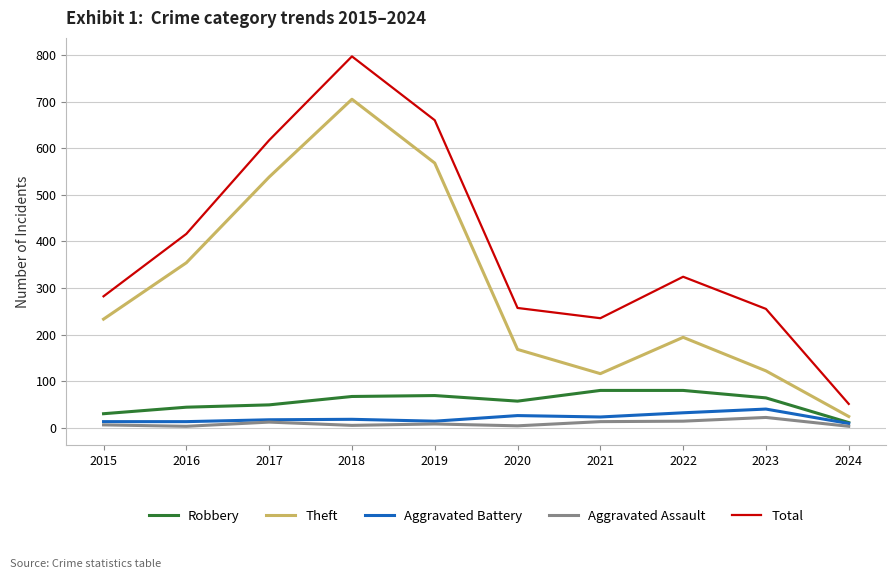

Read the Robbery value at 2015.

30